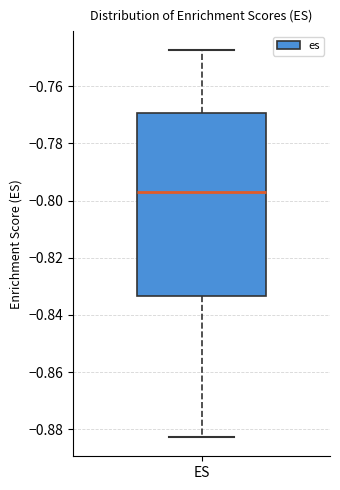

Where does the lower whisker of the box for ES end on the y-axis? The values are not printed on the chart, so give them approximately, as read against the axis.

-0.882